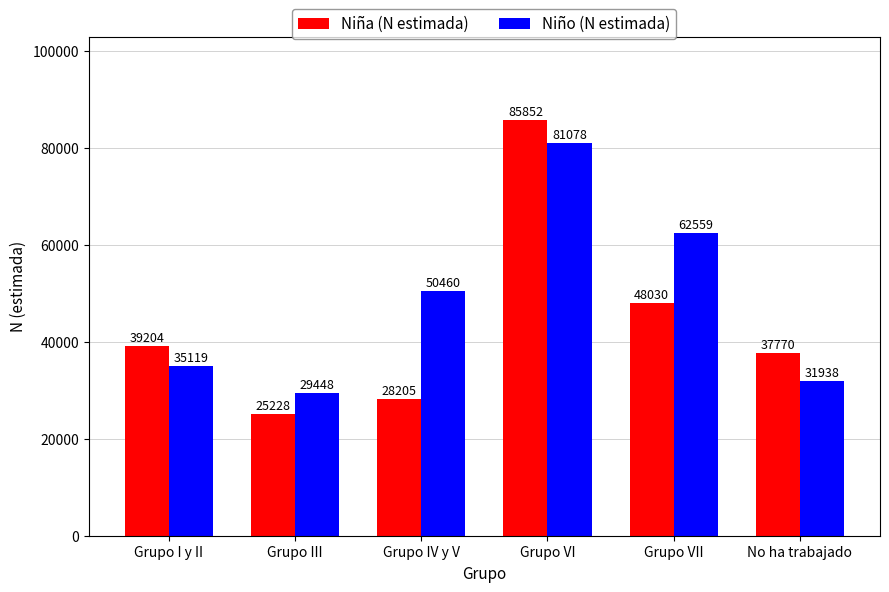

Is it true that Niña (N estimada) equals 39204 at Grupo I y II?

True